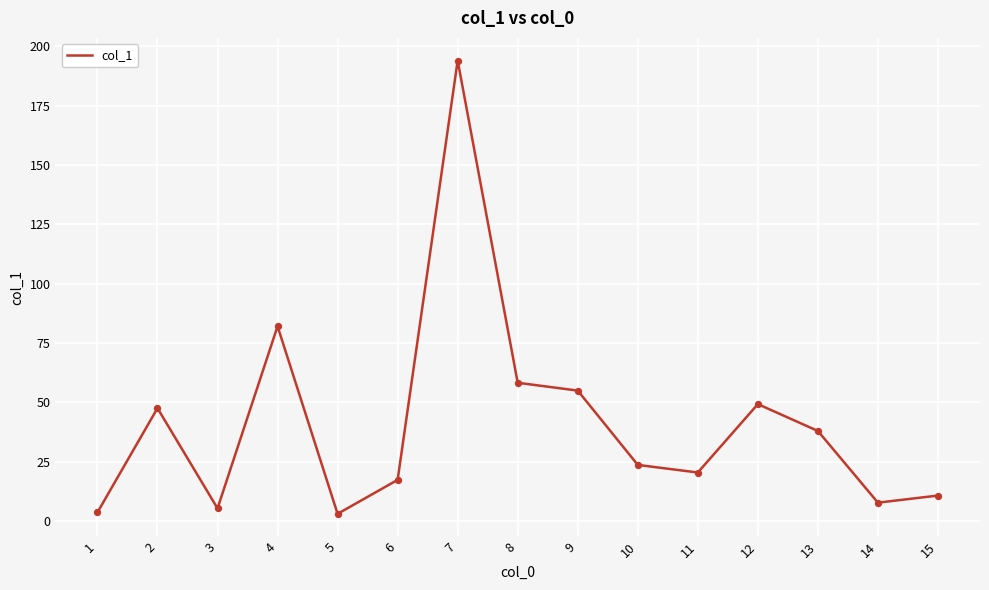

Approximately how many times larger is the value at 1 compared to 15?

0.3